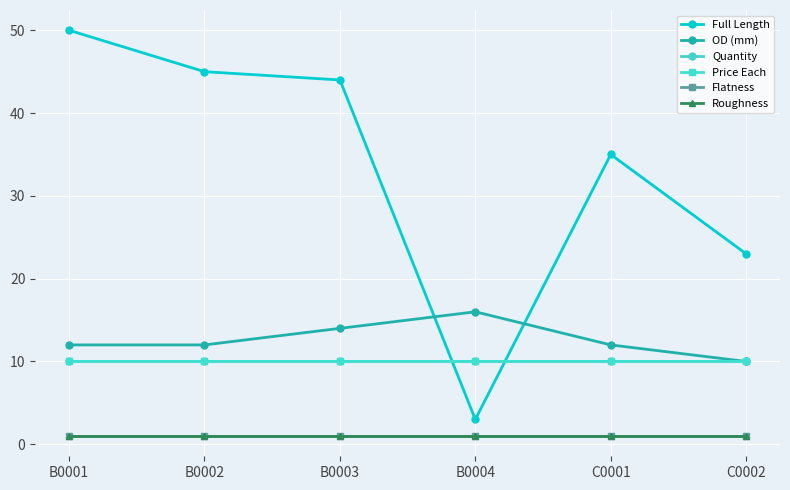

How many lines are shown in the chart?

6